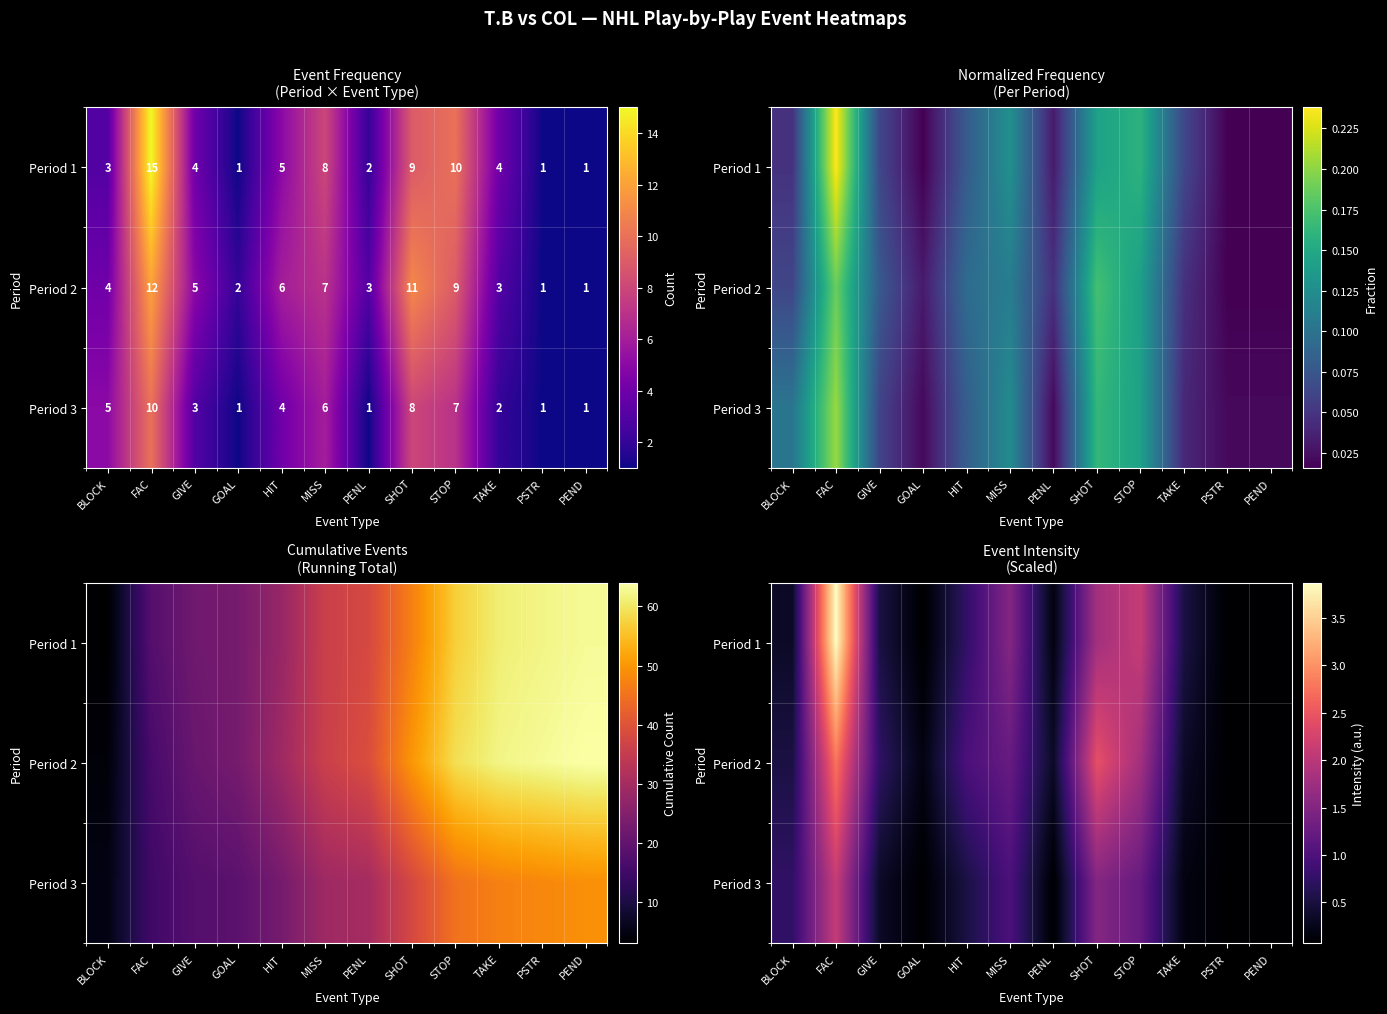

Is it true that Period 2 equals 1.4 at HIT?

False